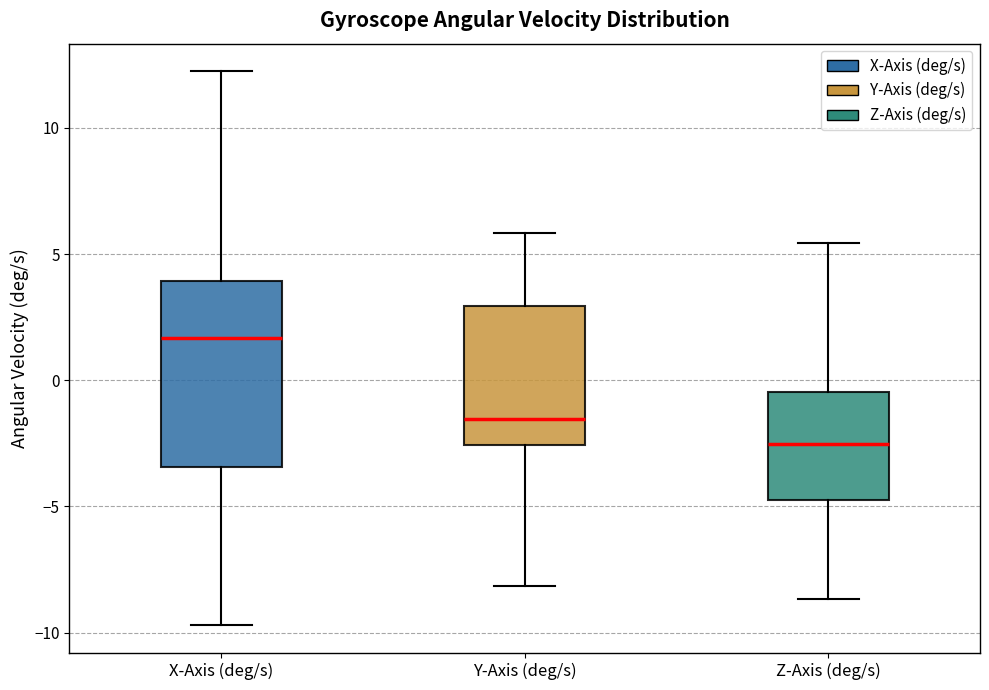

Reading left to right, transcribe this box plot: for each box, give where its median line is, the range the box spans, and where its two whiskers end, as read against the y-axis. The values are not printed on the chart, so give them approximately, as read against the axis.

X-Axis (deg/s): median 1.5, box -3.5 to 4.0, whiskers -9.5 to 12.0
Y-Axis (deg/s): median -1.5, box -2.5 to 3.0, whiskers -8.0 to 6.0
Z-Axis (deg/s): median -2.5, box -5.0 to -0.5, whiskers -8.5 to 5.5